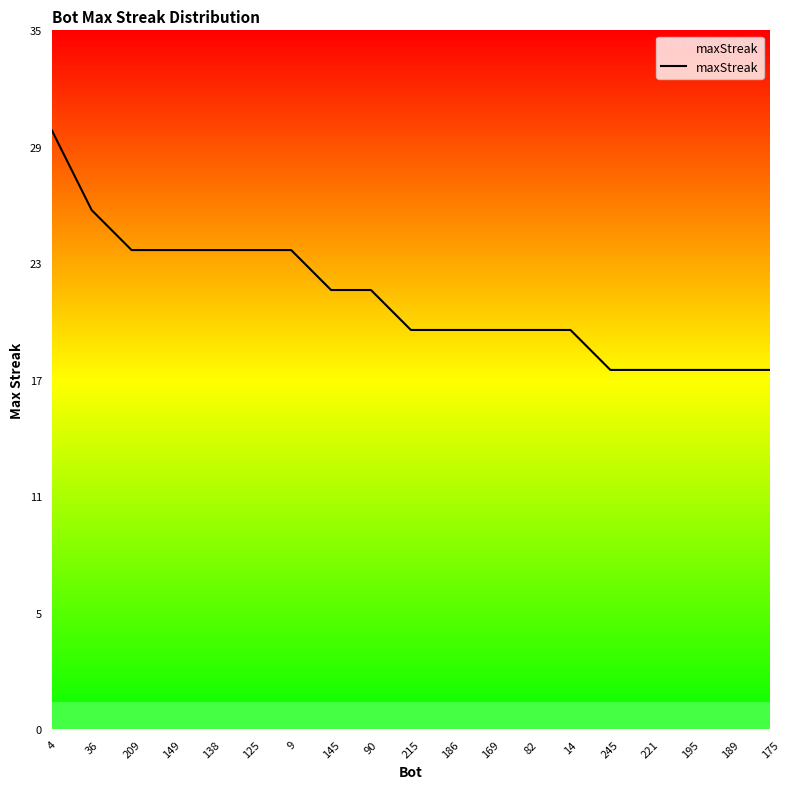

Is this an area chart (filled region under the line)?

Yes